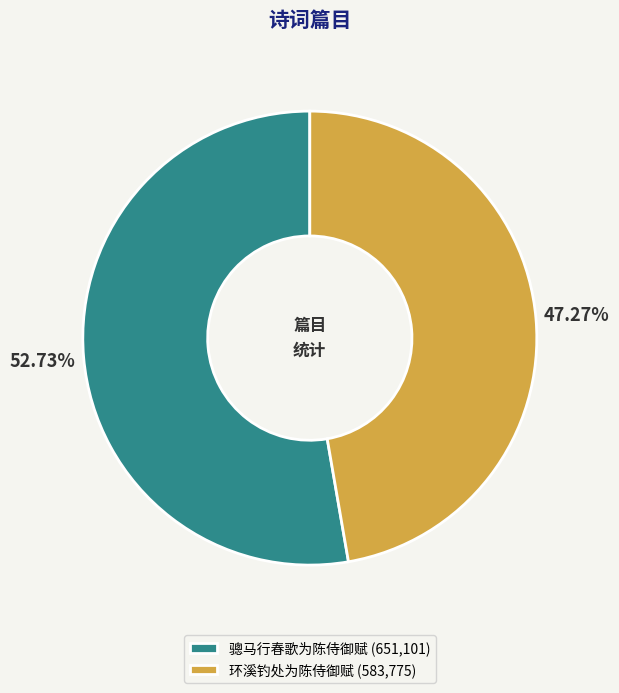

What is the majority slice?

骢马行春歌为陈侍御赋